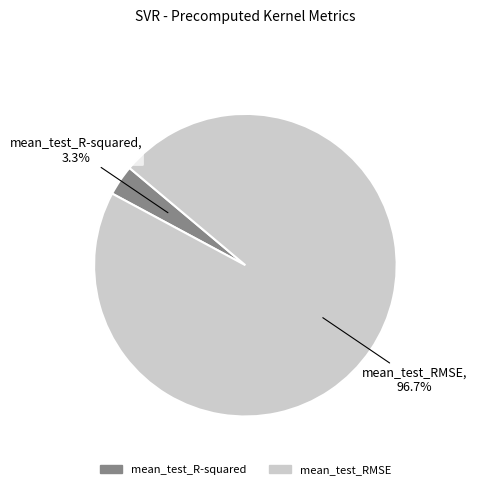

Count the number of slices in the pie.

2